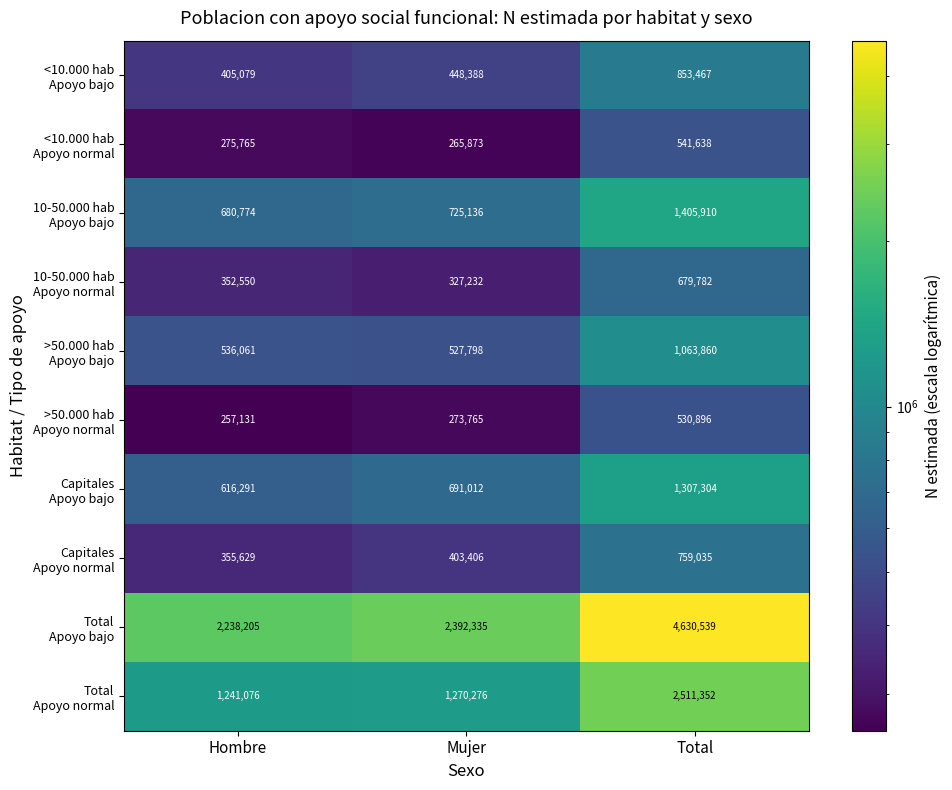

At which category does the chart reach its peak across all series?

Total